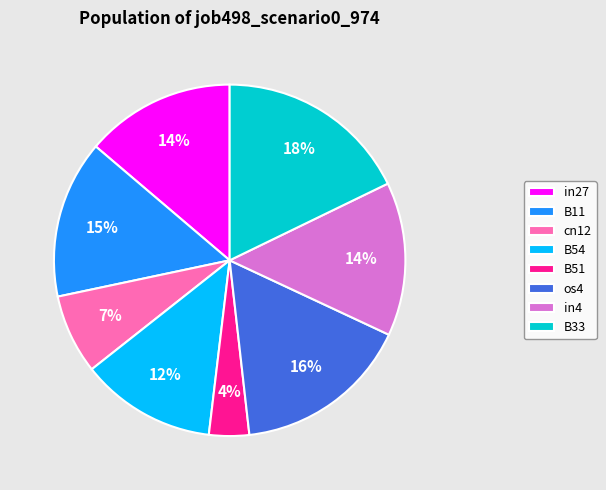

Which slice is the largest?

B33